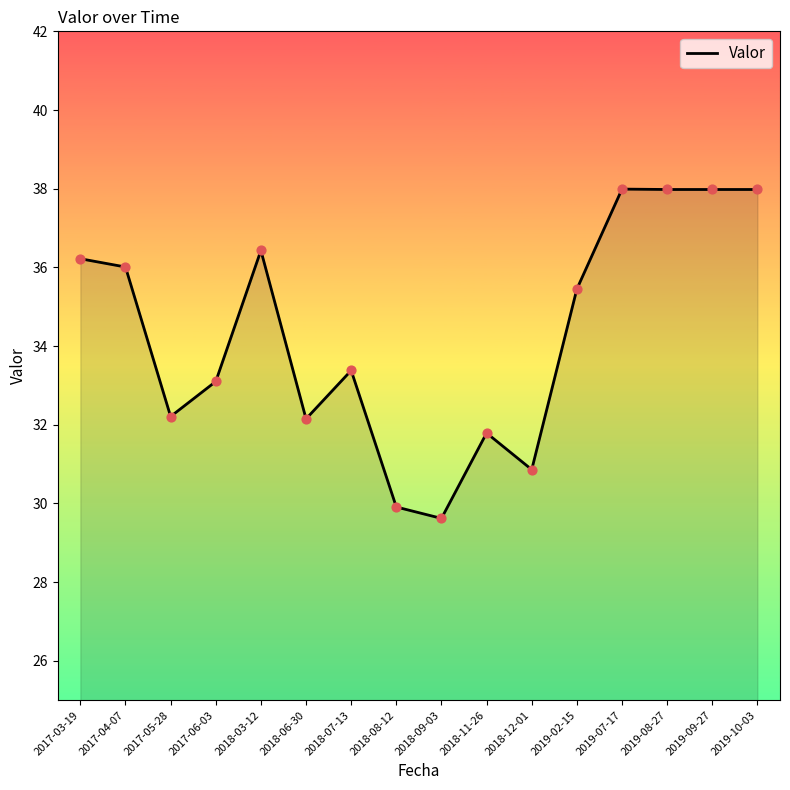

What is the change in value from 2018-11-26 to 2019-08-27?

+6.2